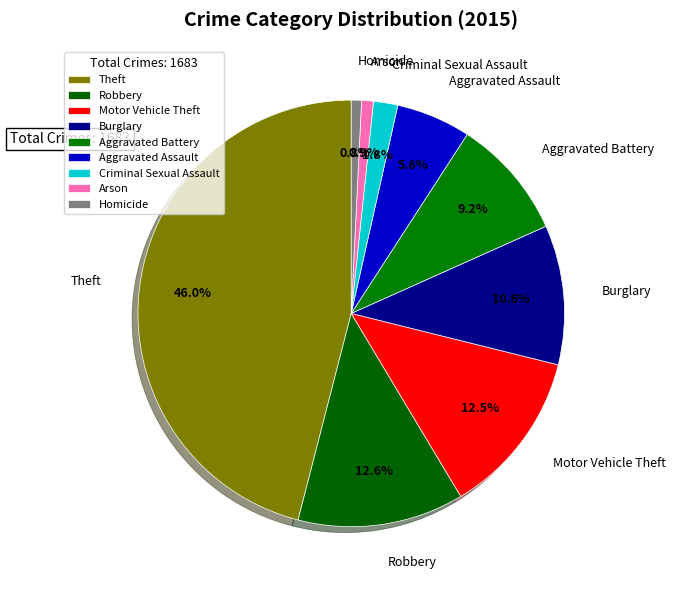

Is the sum of Homicide and Motor Vehicle Theft greater than half?

No